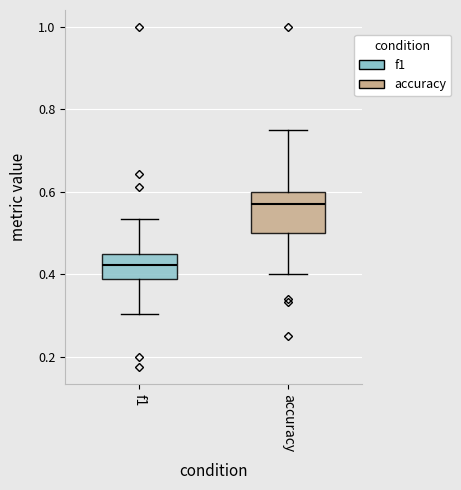

Where does the median line of the box for accuracy sit on the y-axis? The values are not printed on the chart, so give them approximately, as read against the axis.

0.58